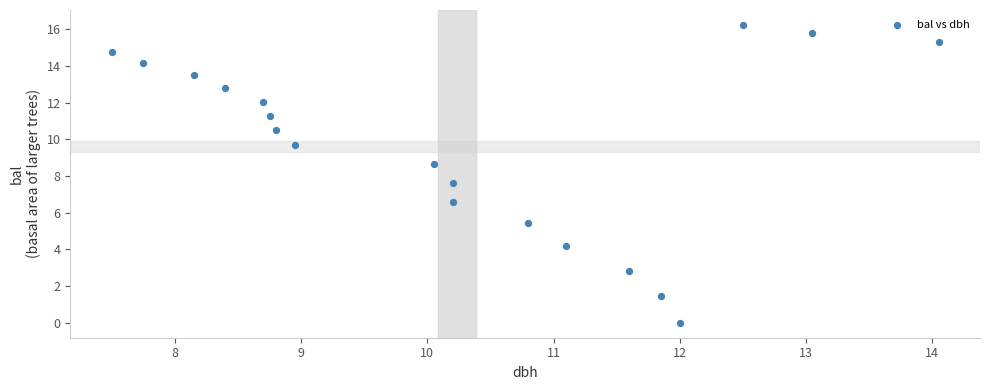

What Y value in the scatter plot is closest to 8?

7.6